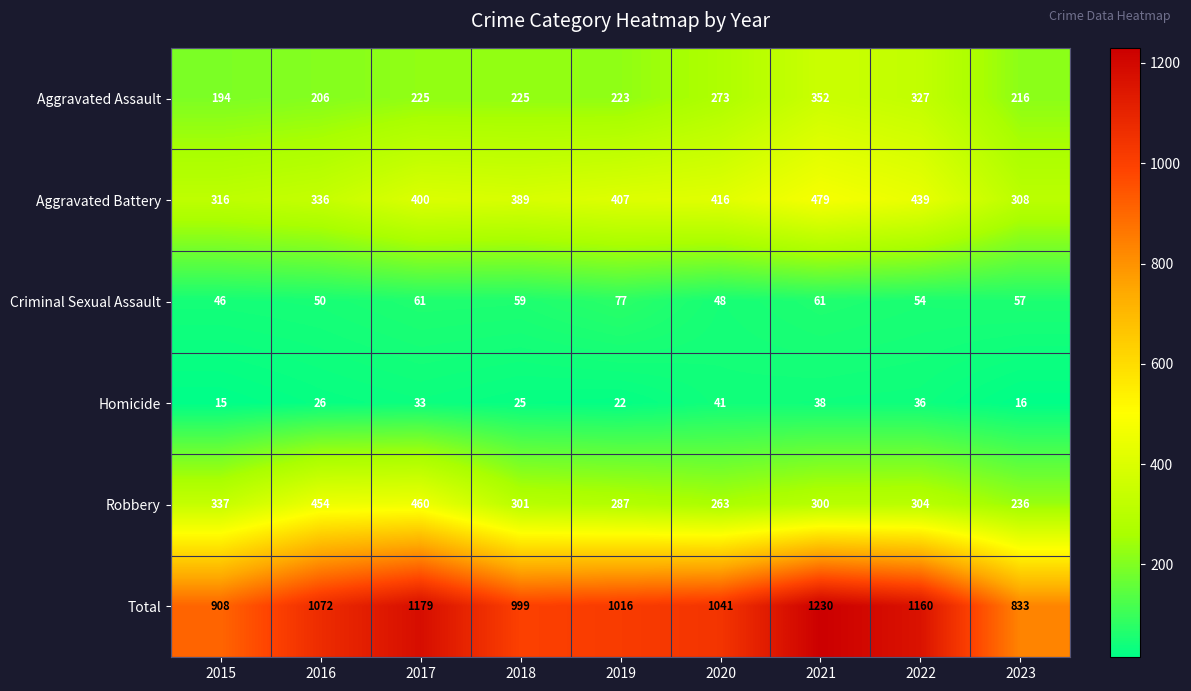

Which series has the largest range (max minus min)?

Total